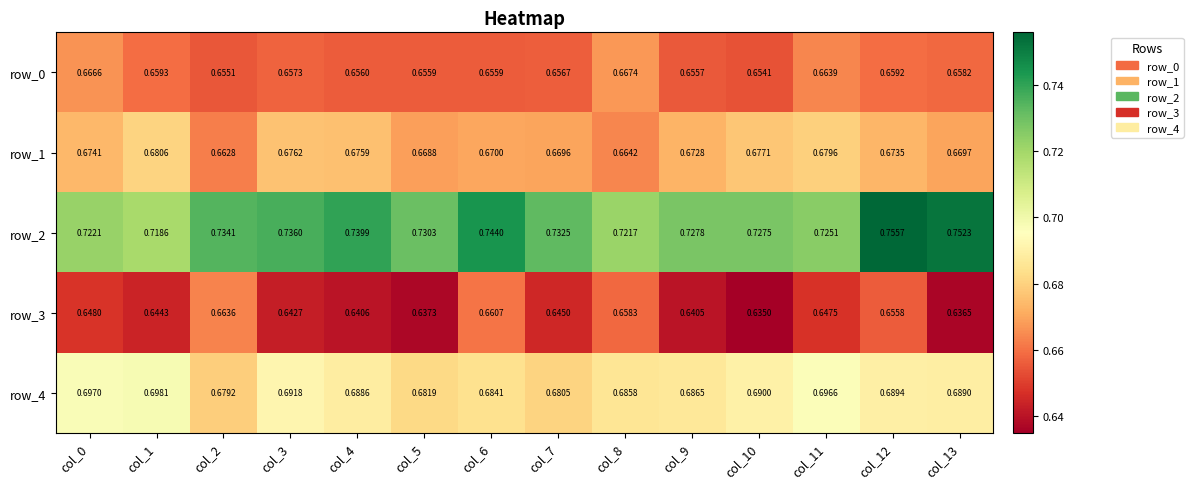

List the series in order of their peak value, lowest first.

row_3, row_0, row_1, row_4, row_2